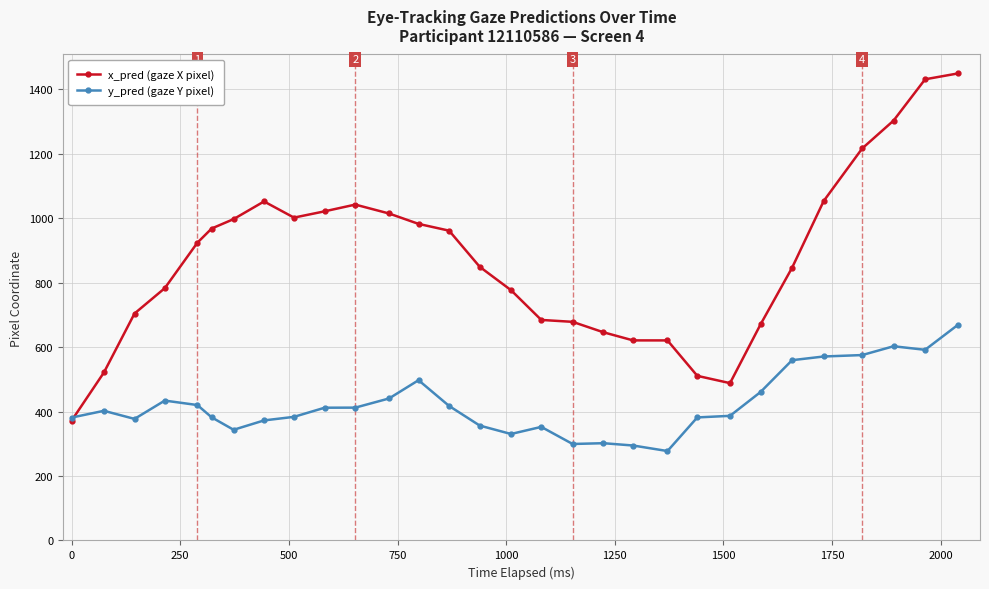

Which series has the largest total across all categories?

x_pred (gaze X pixel)